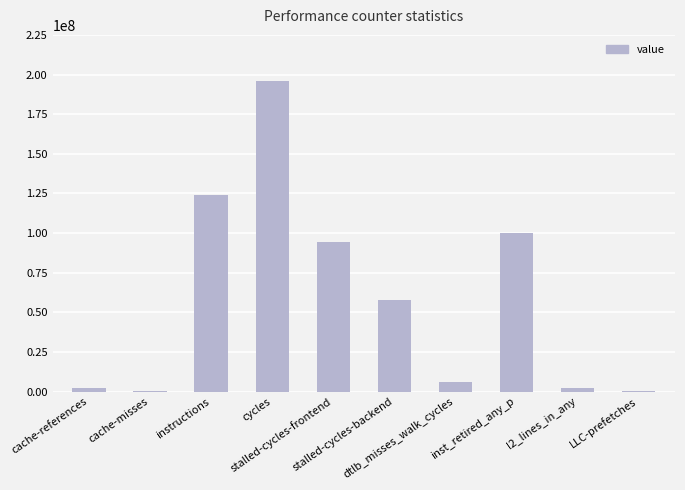

Are the bars grouped side by side (vs. stacked)?

No